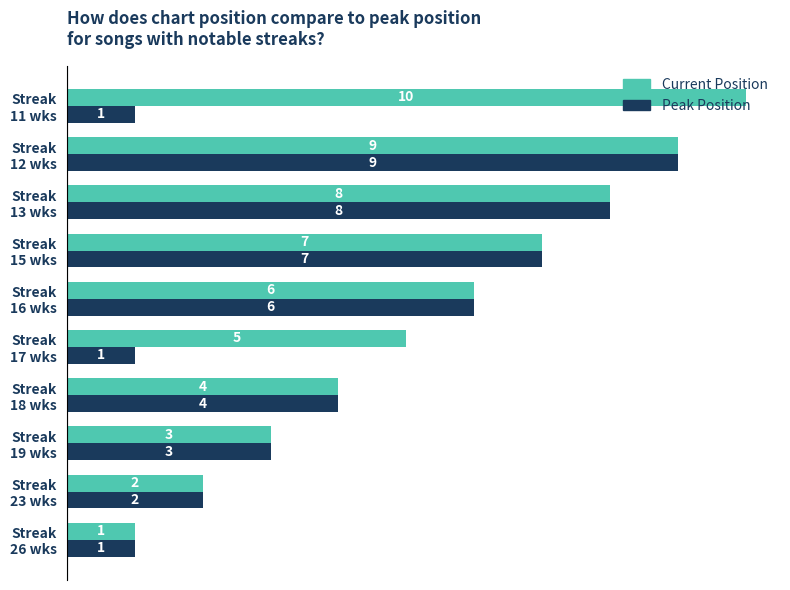

Count the number of data series in this chart.

2